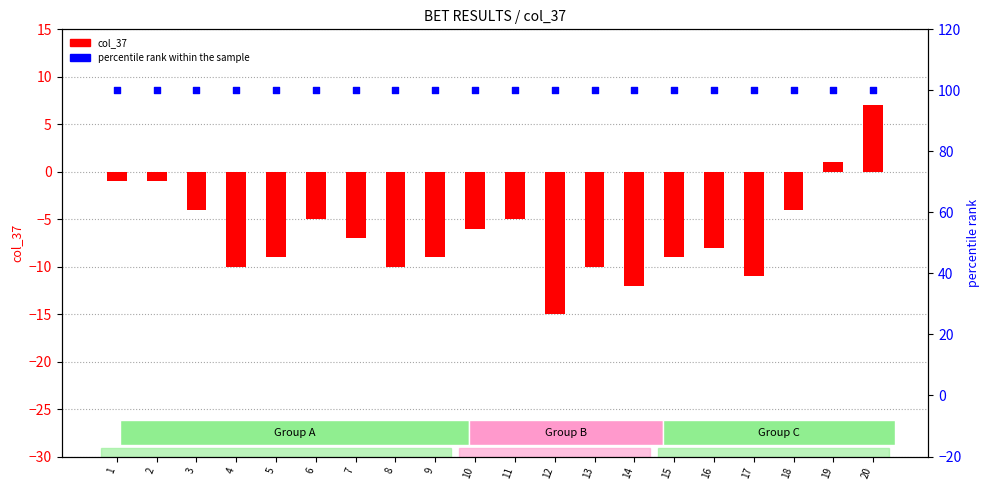

What are all the series names shown in the legend?

col_37, percentile rank within the sample